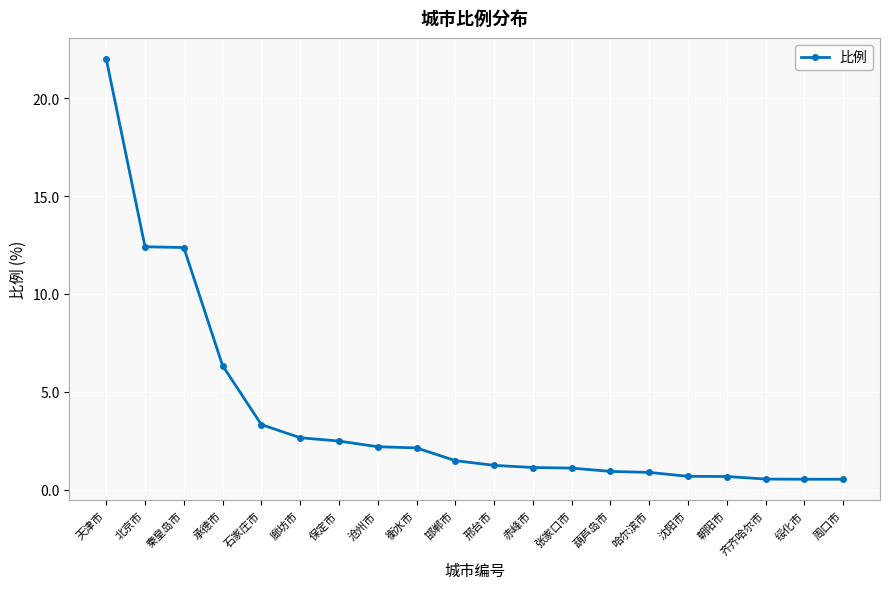

What is the sum of all values?

75.8